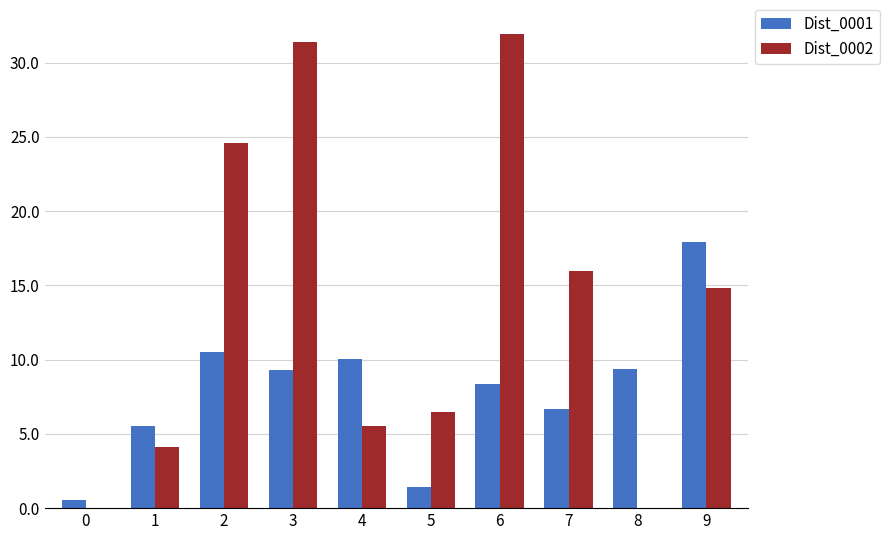

What is the sum of the Dist_0002 values at 1 and 7?

20.1